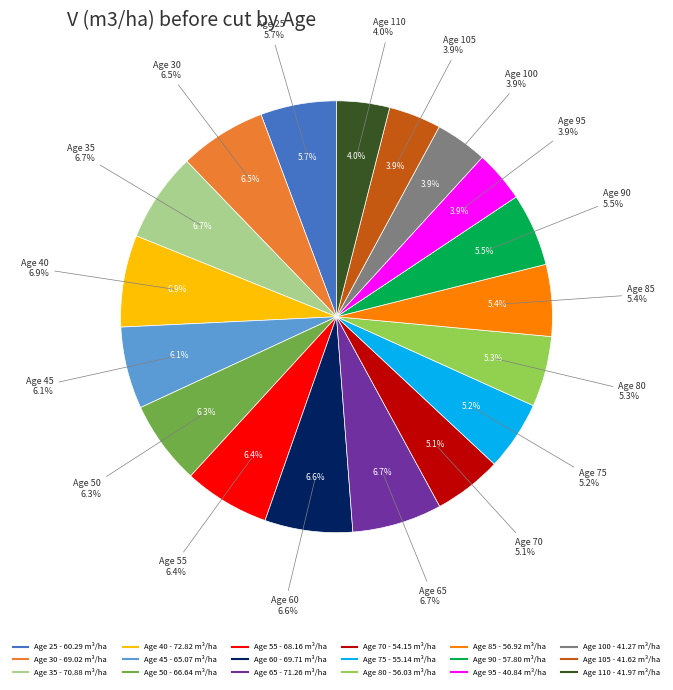

How many segments does this pie chart have?

18